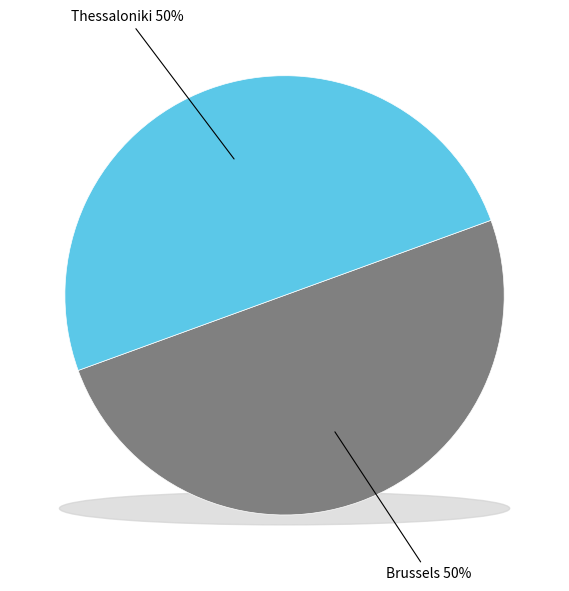

What is the largest slice in the pie chart?

Thessaloniki